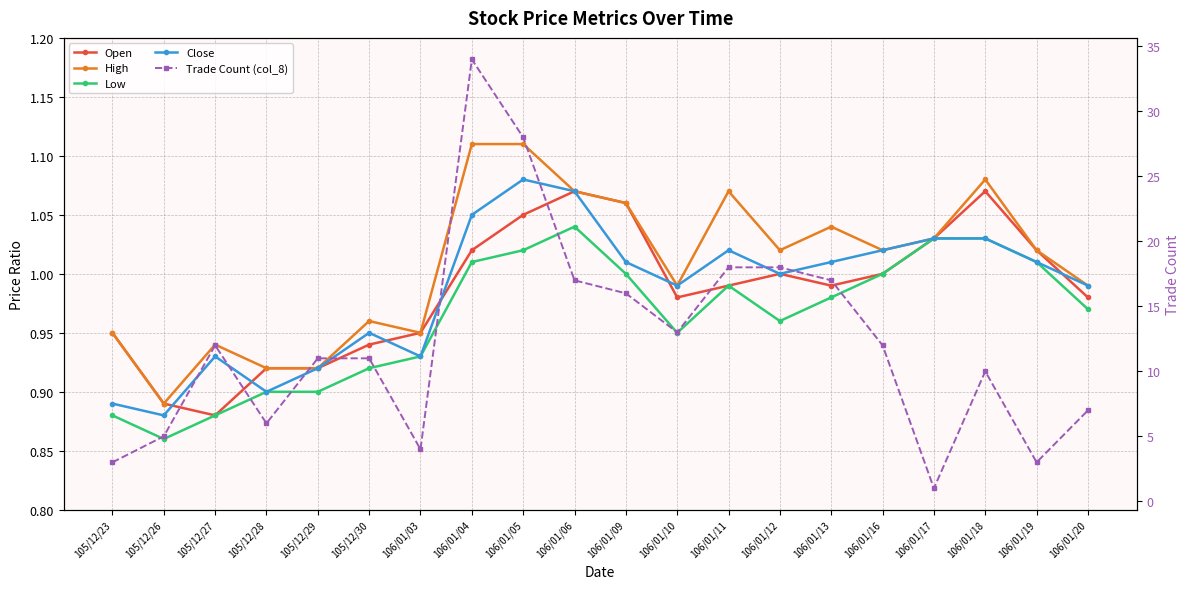

Which series has the largest total across all categories?

Trade Count (col_8)